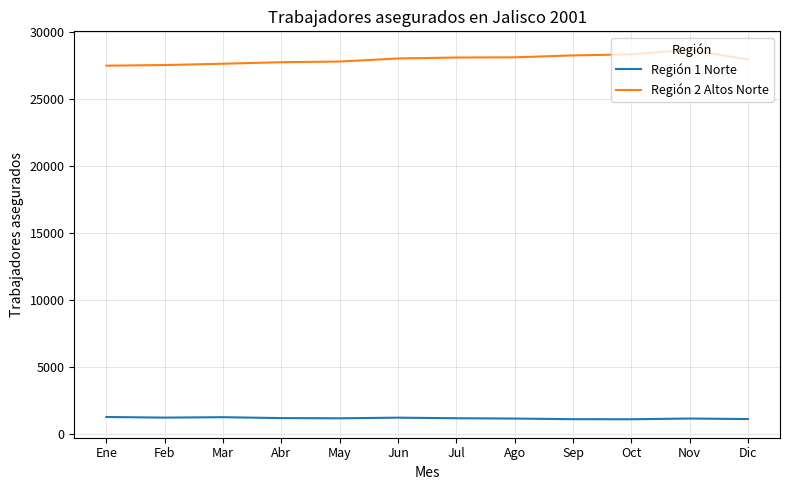

How many distinct data groups are displayed?

2